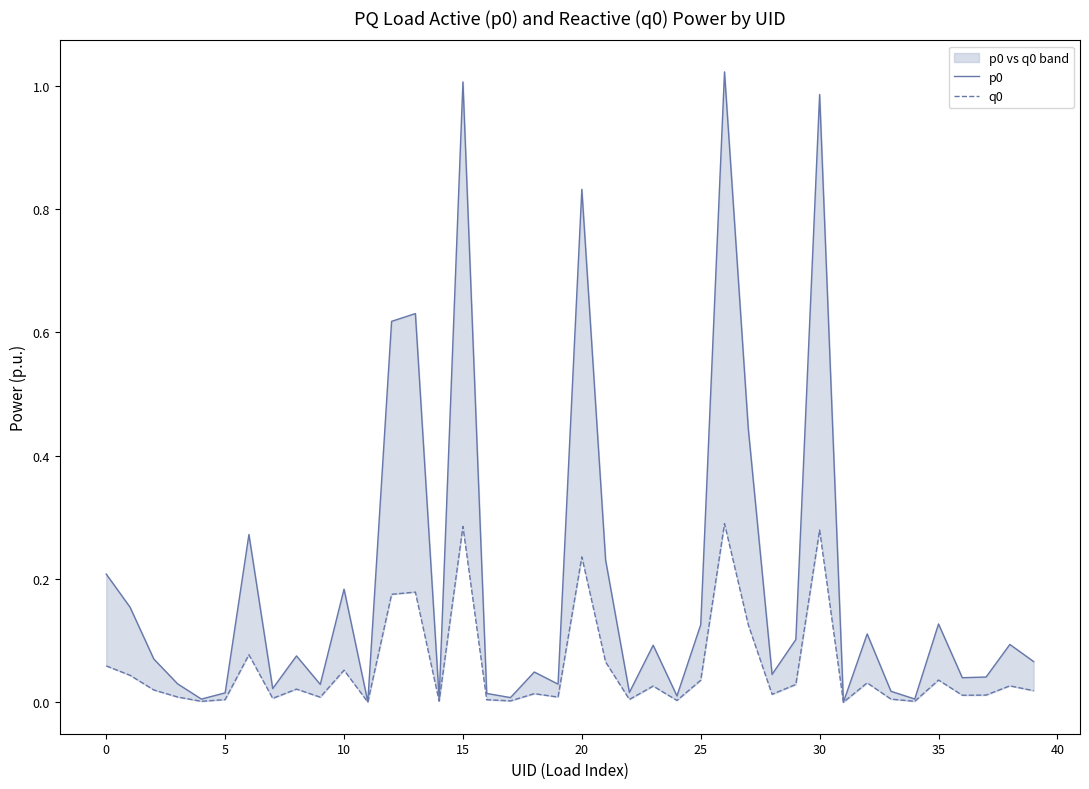

True or false: p0 and q0 cross at least once.

False